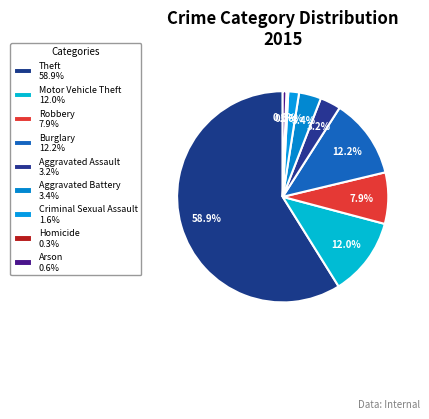

Combined, what portion of the pie is Criminal Sexual Assault and Homicide?

1.9%